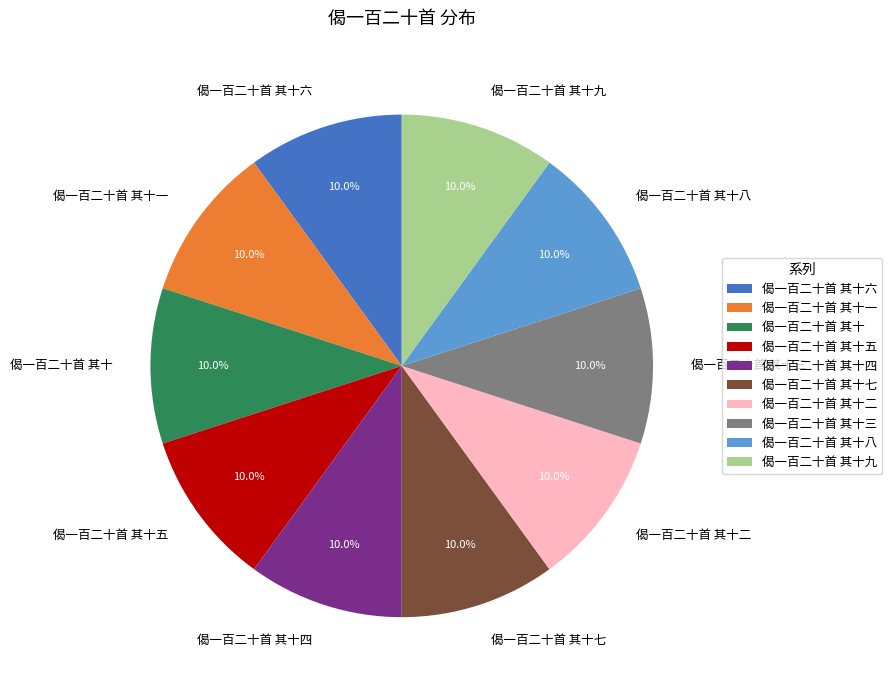

Do 偈一百二十首 其十六 and 偈一百二十首 其十 together represent more than half of the pie?

No